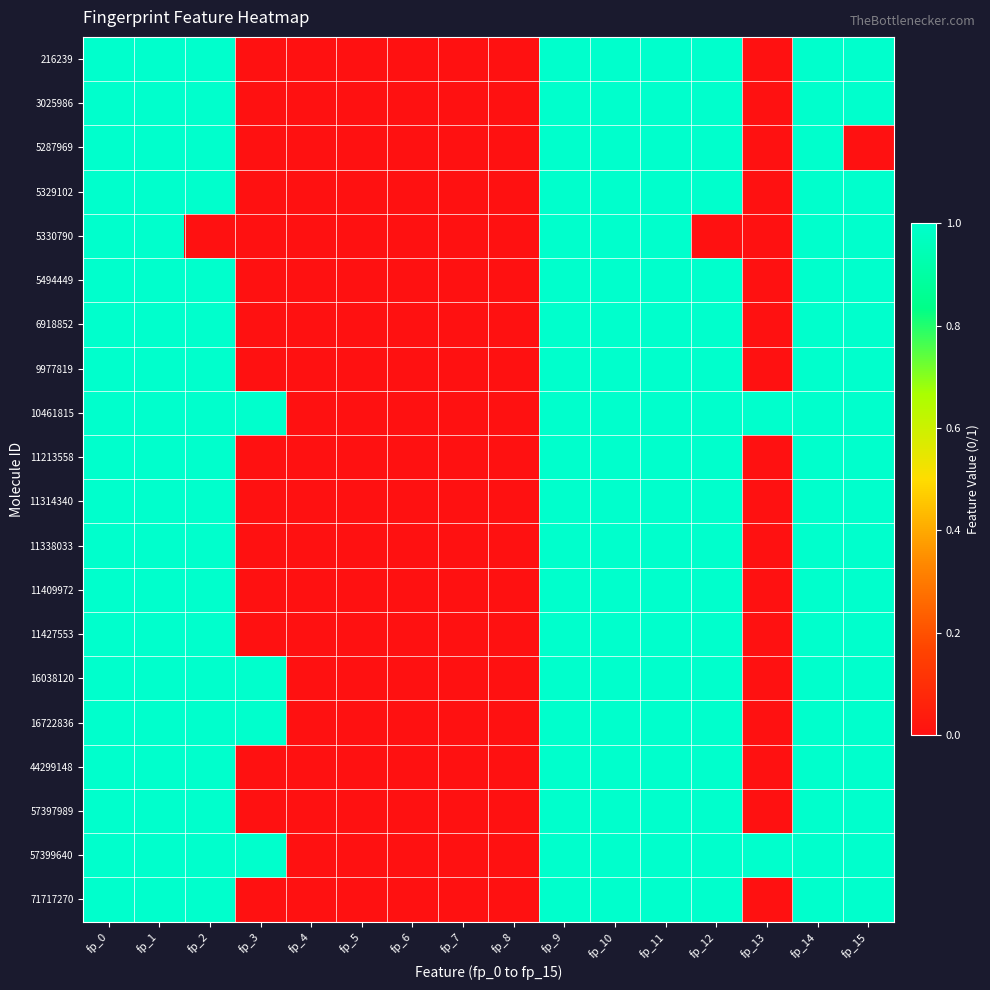

Which series has the largest total across all categories?

10461815